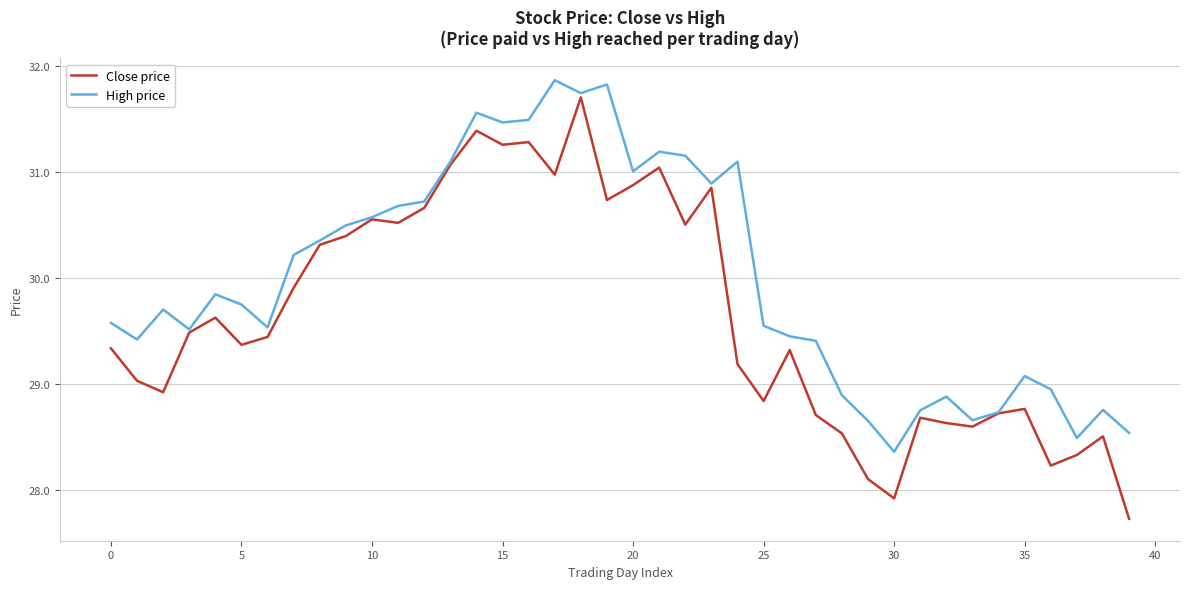

Which series has the largest range (max minus min)?

Close price